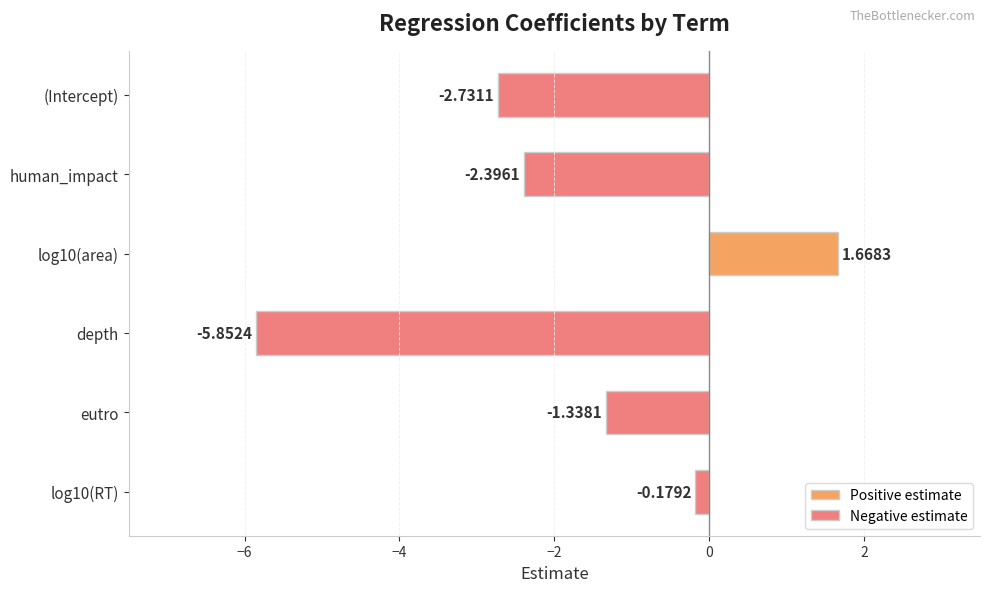

List the labels in order of value, largest first.

log10(area), log10(RT), eutro, human_impact, (Intercept), depth